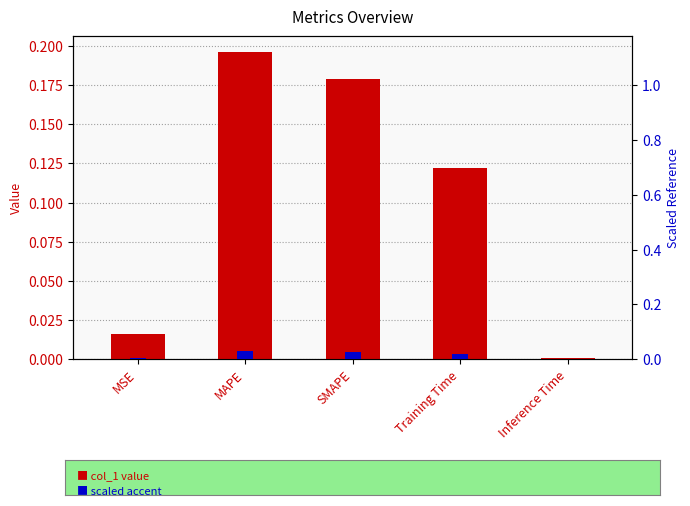

What position from the right is MAPE?

4